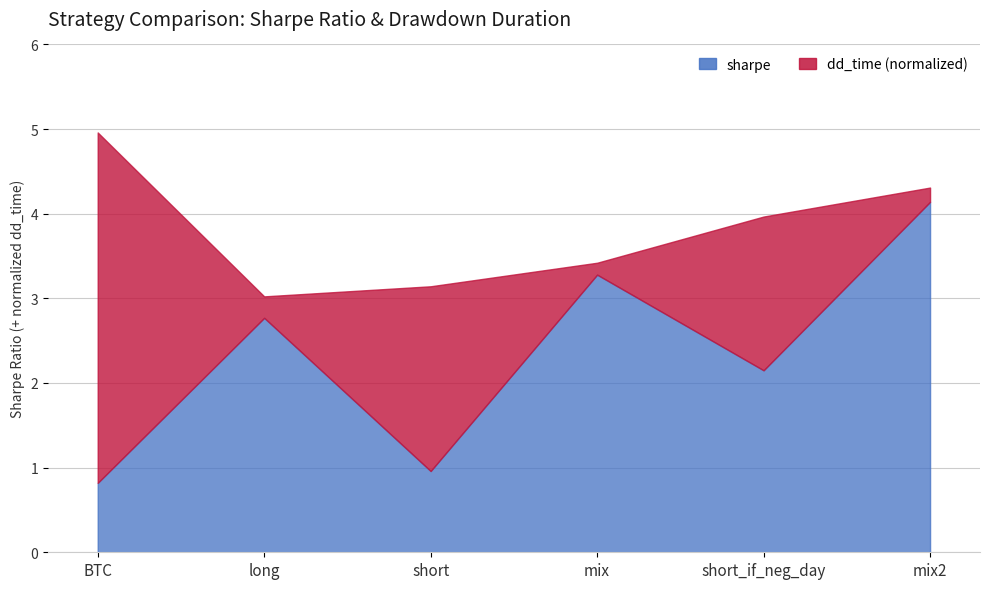

How many data points does each series have?

6